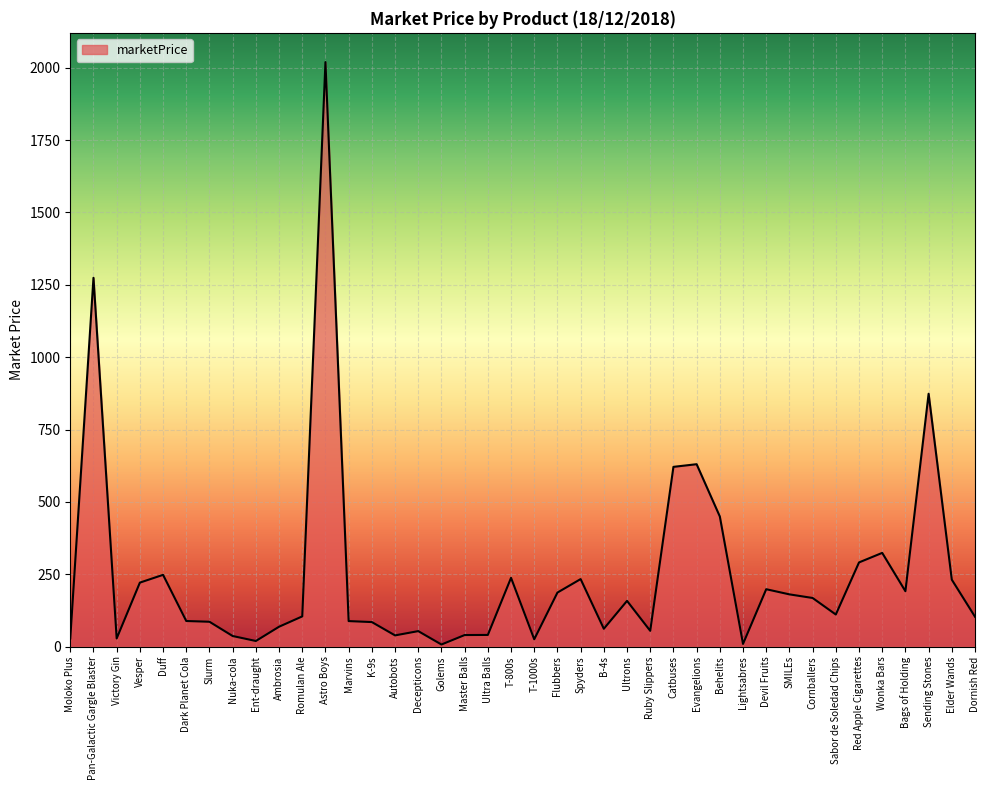

At which label is the value closest to 1013?

Sending Stones